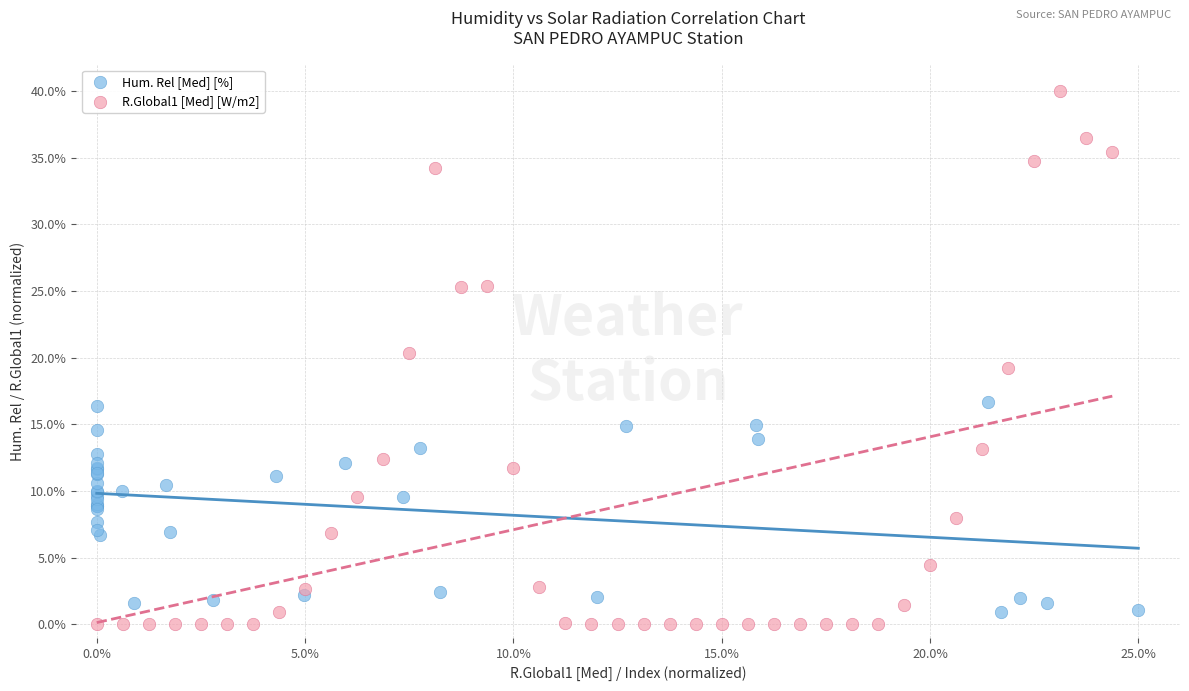

Which series contains the lowest Y value?

R.Global1 [Med] [W/m2]